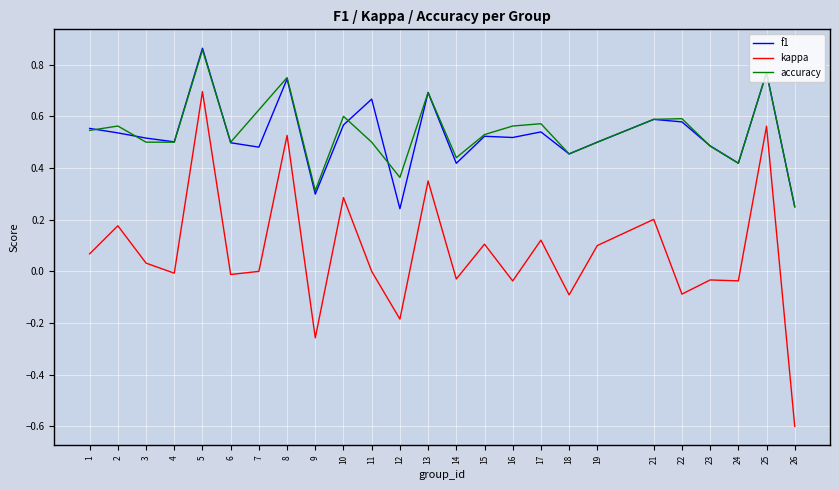

At which label does kappa first exceed 0?

1